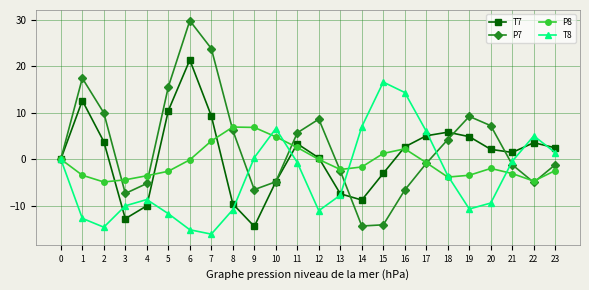

True or false: T7 has a value of -21.1 at 3.

False